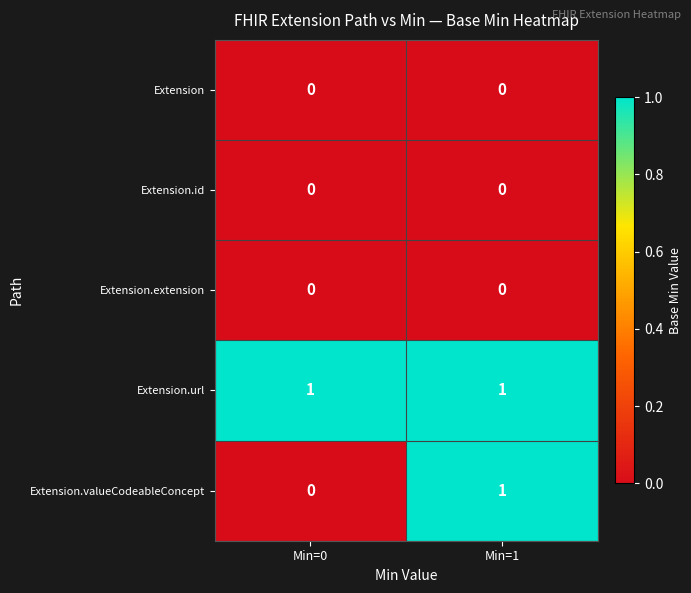

At which category is the sum across all series the highest?

Min=1